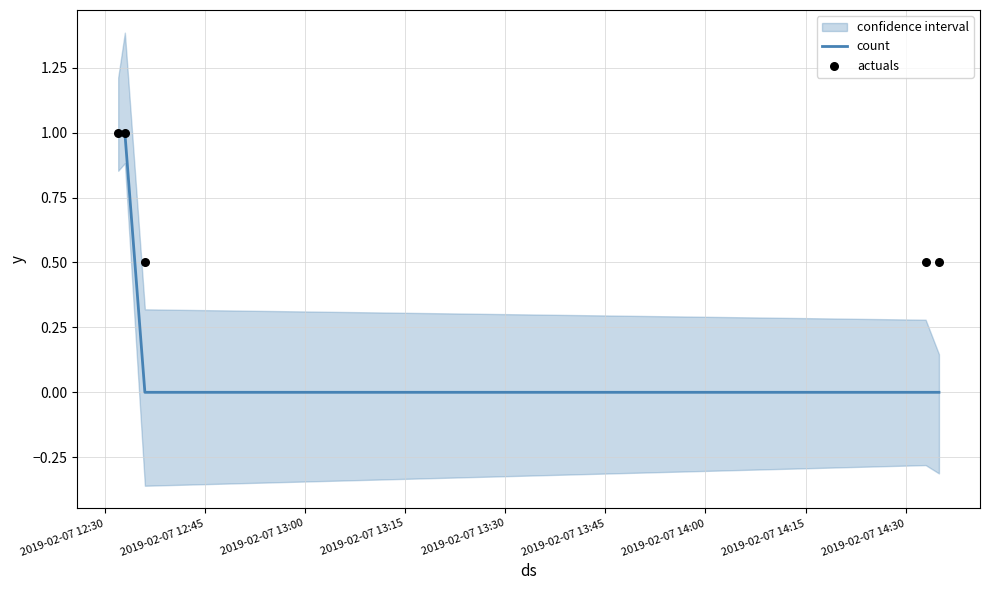

Which series has the largest total across all categories?

actuals